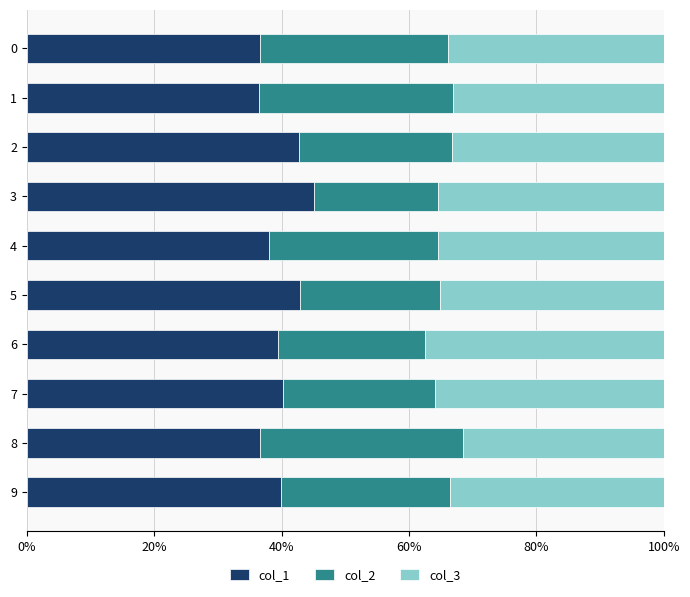

What are all the series names shown in the legend?

col_1, col_2, col_3